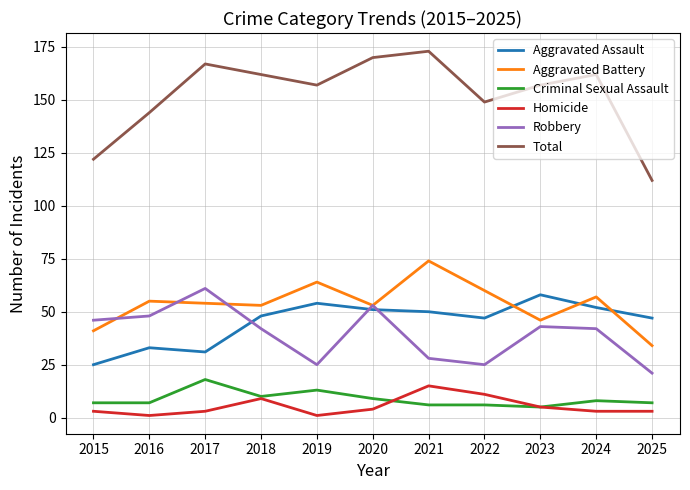

Which series has the widest spread of values?

Total